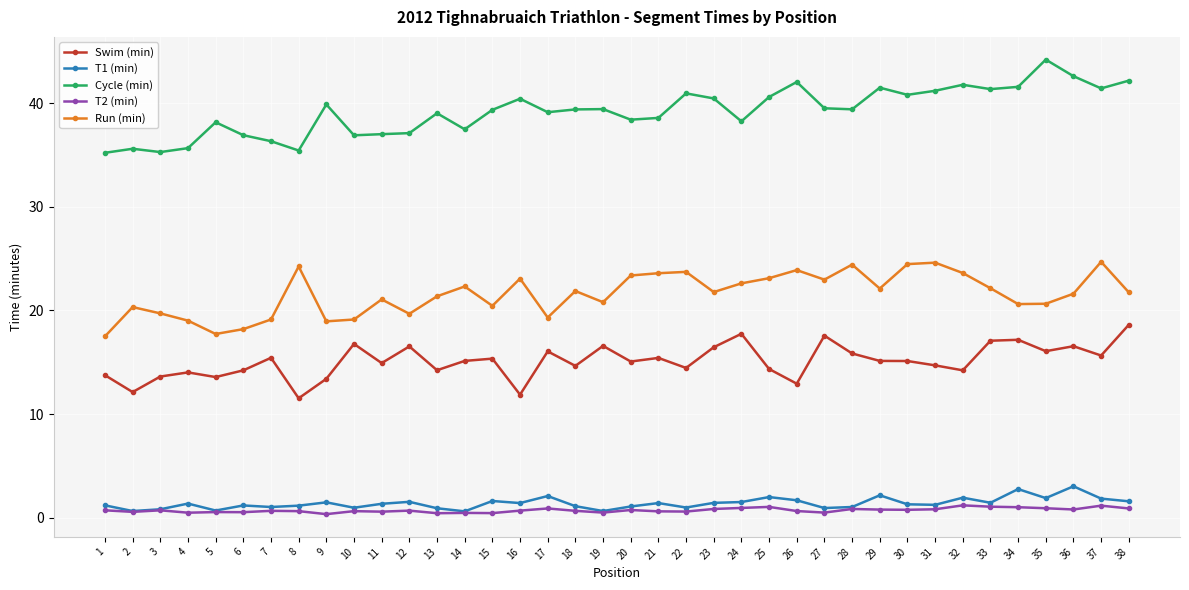

True or false: Run (min) and T2 (min) intersect in this chart.

False